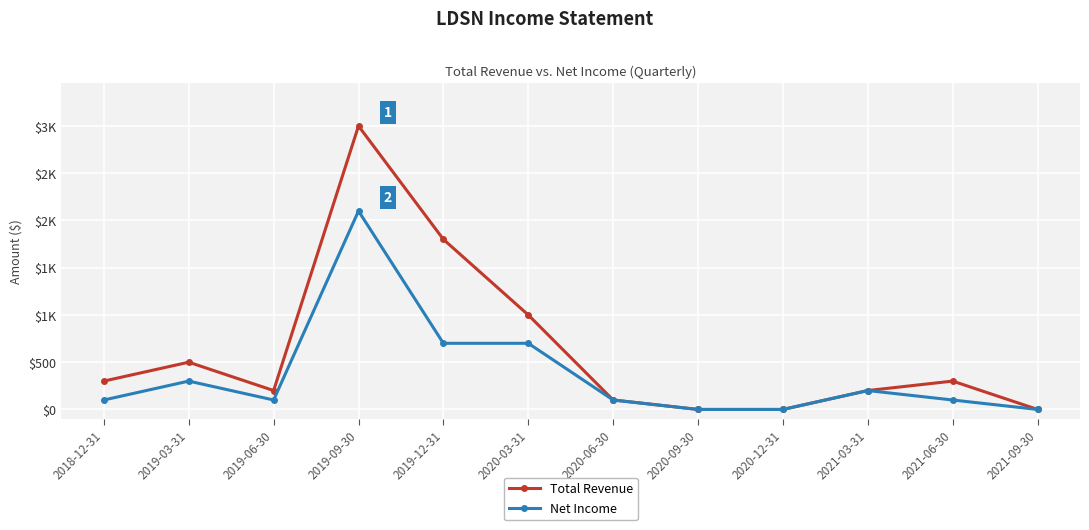

Which label corresponds to the smallest value in the chart?

2020-09-30